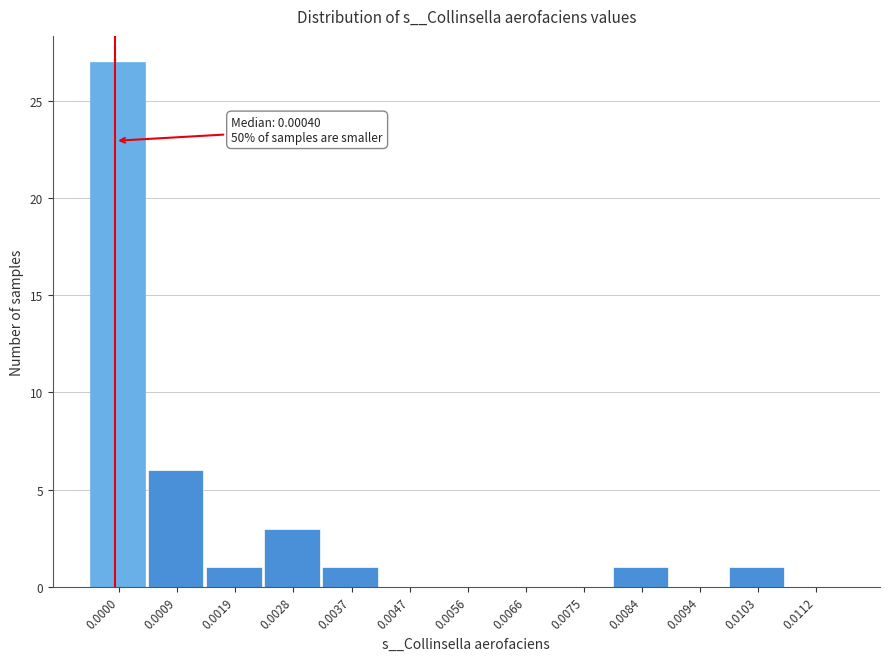

Reading left to right, transcribe all the data shown in this chart.

0.0000=27	0.0009=6	0.0019=1	0.0028=3	0.0037=1	0.0047=0	0.0056=0	0.0066=0	0.0075=0	0.0084=1	0.0094=0	0.0103=1	0.0112=0